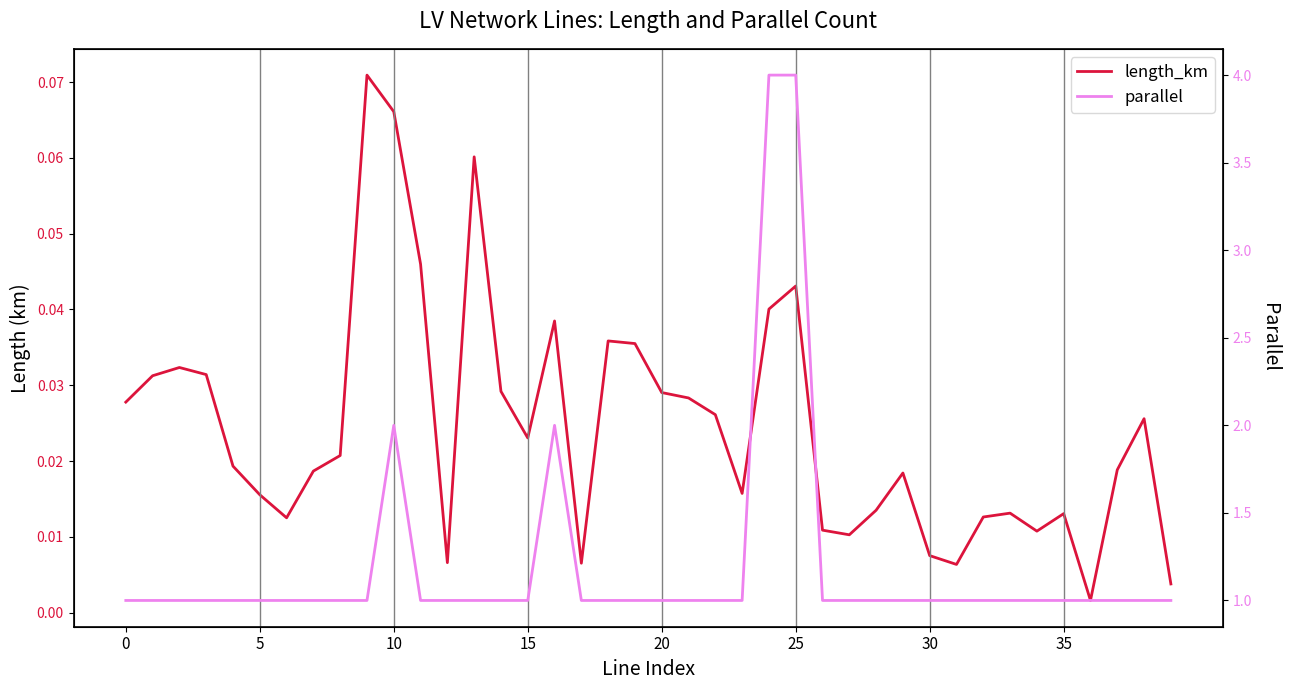

What is the label of the 17th point from the right?

23